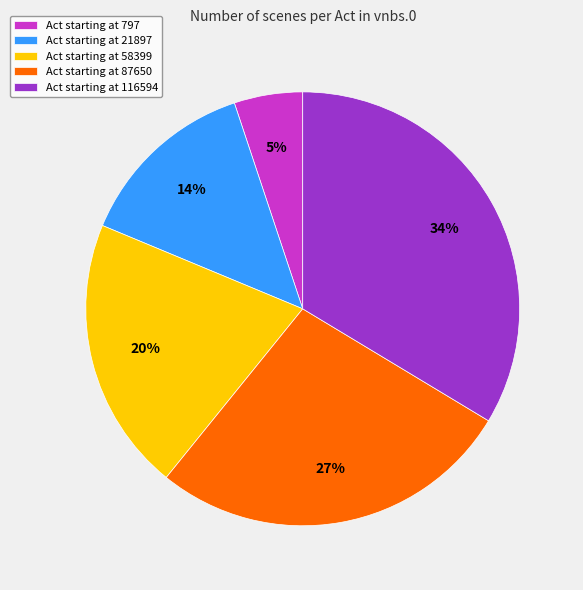

Between Act starting at 87650 and Act starting at 116594, which is larger?

Act starting at 116594